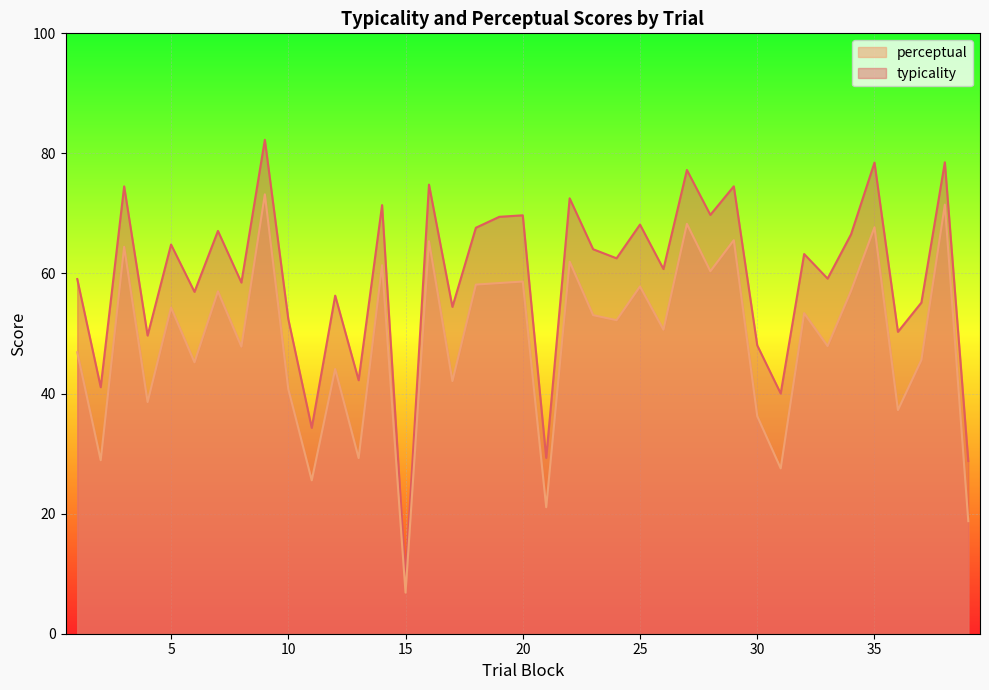

What is the smallest value displayed?

6.8